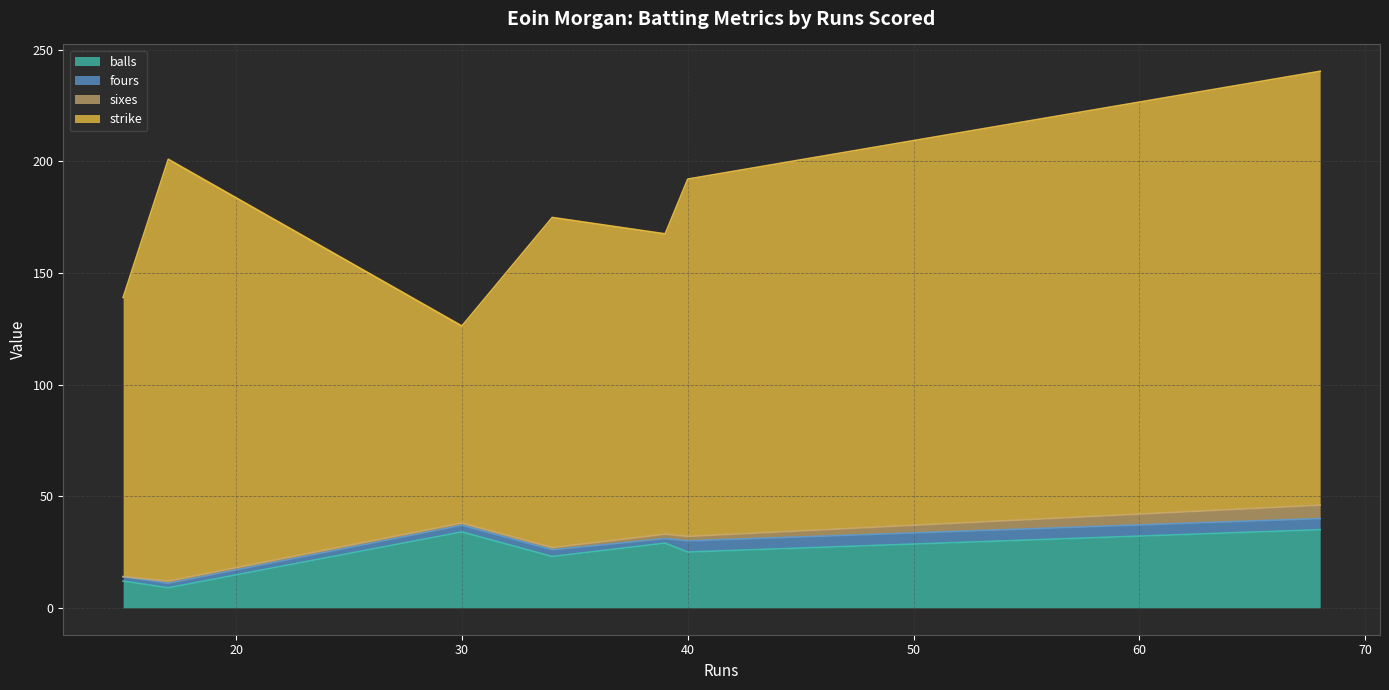

True or false: balls has more than 0 points higher than both neighbors.

True